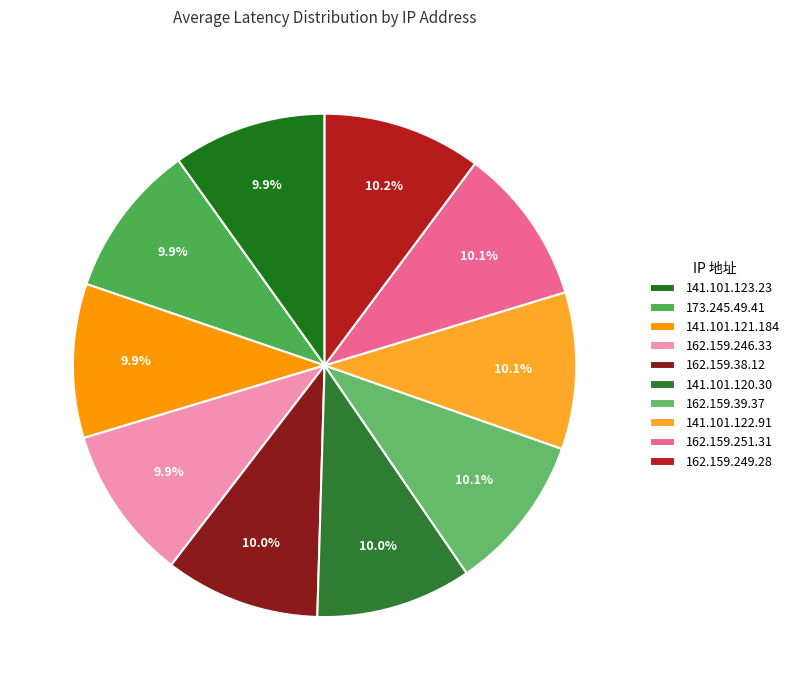

What percentage is NOT represented by 162.159.246.33?

90.1%